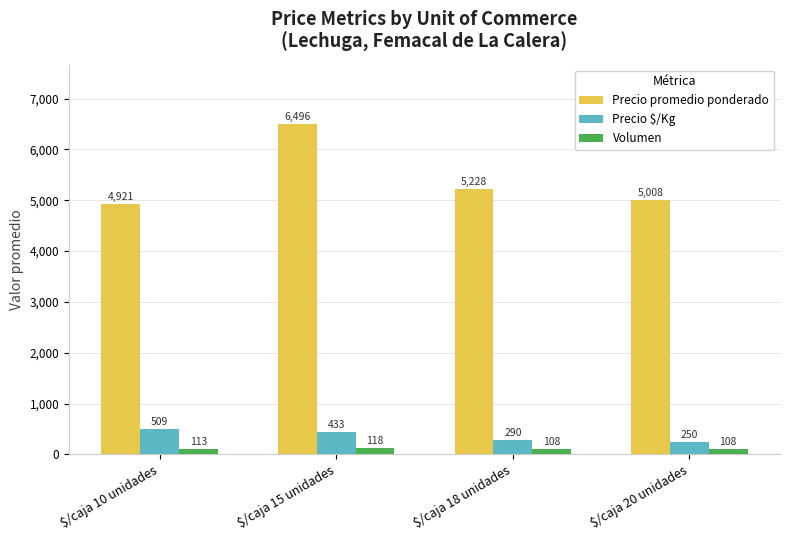

Which series has the largest range (max minus min)?

Precio promedio ponderado